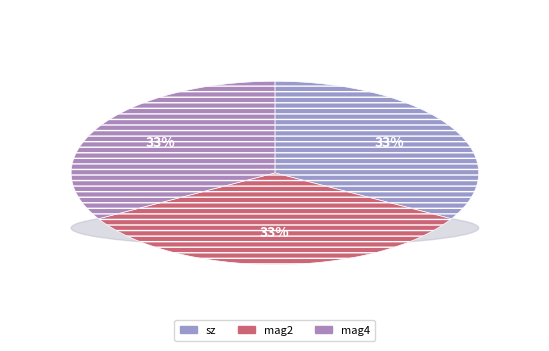

Does mag4 represent more than half of the total?

No